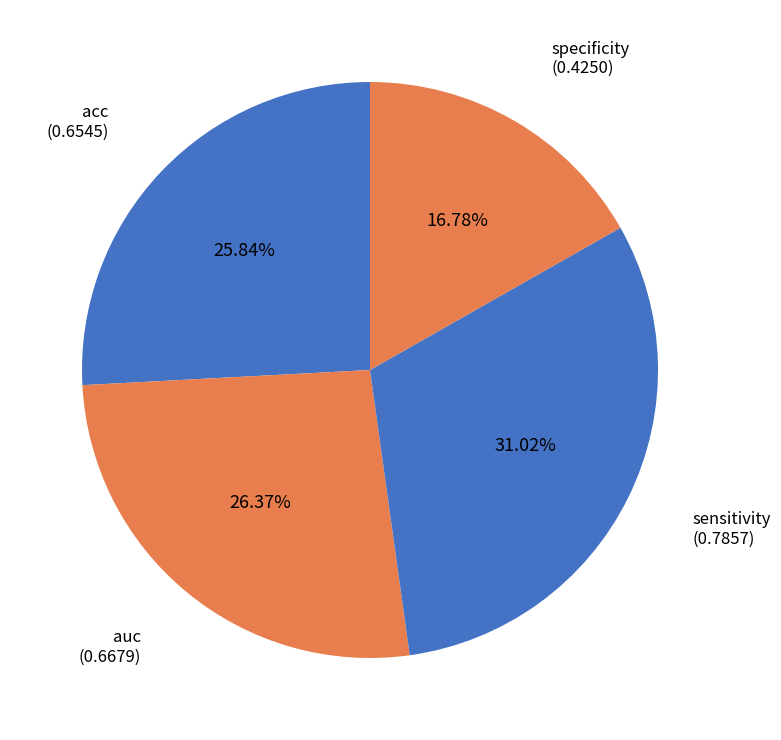

How many segments does this pie chart have?

4